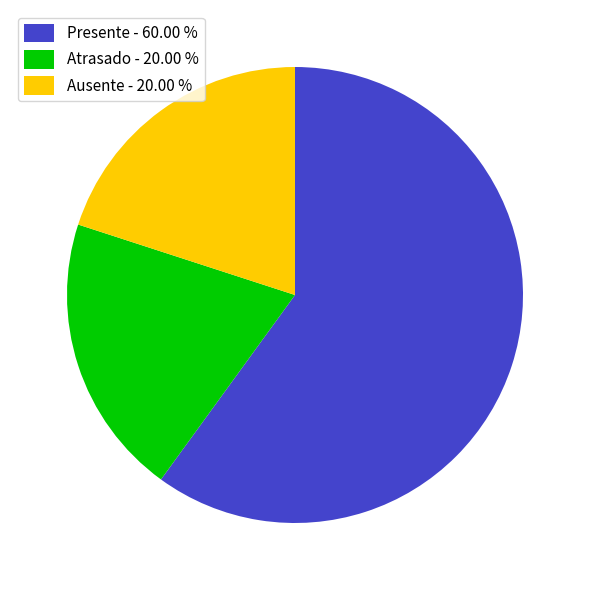

Is it true that Presente is 71% of the pie?

False